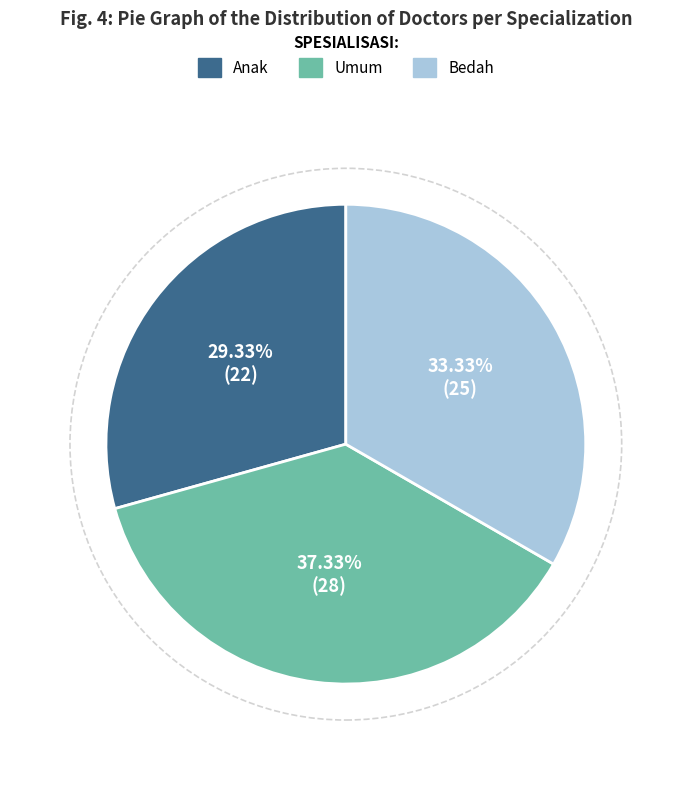

How many slices are in this pie chart?

3